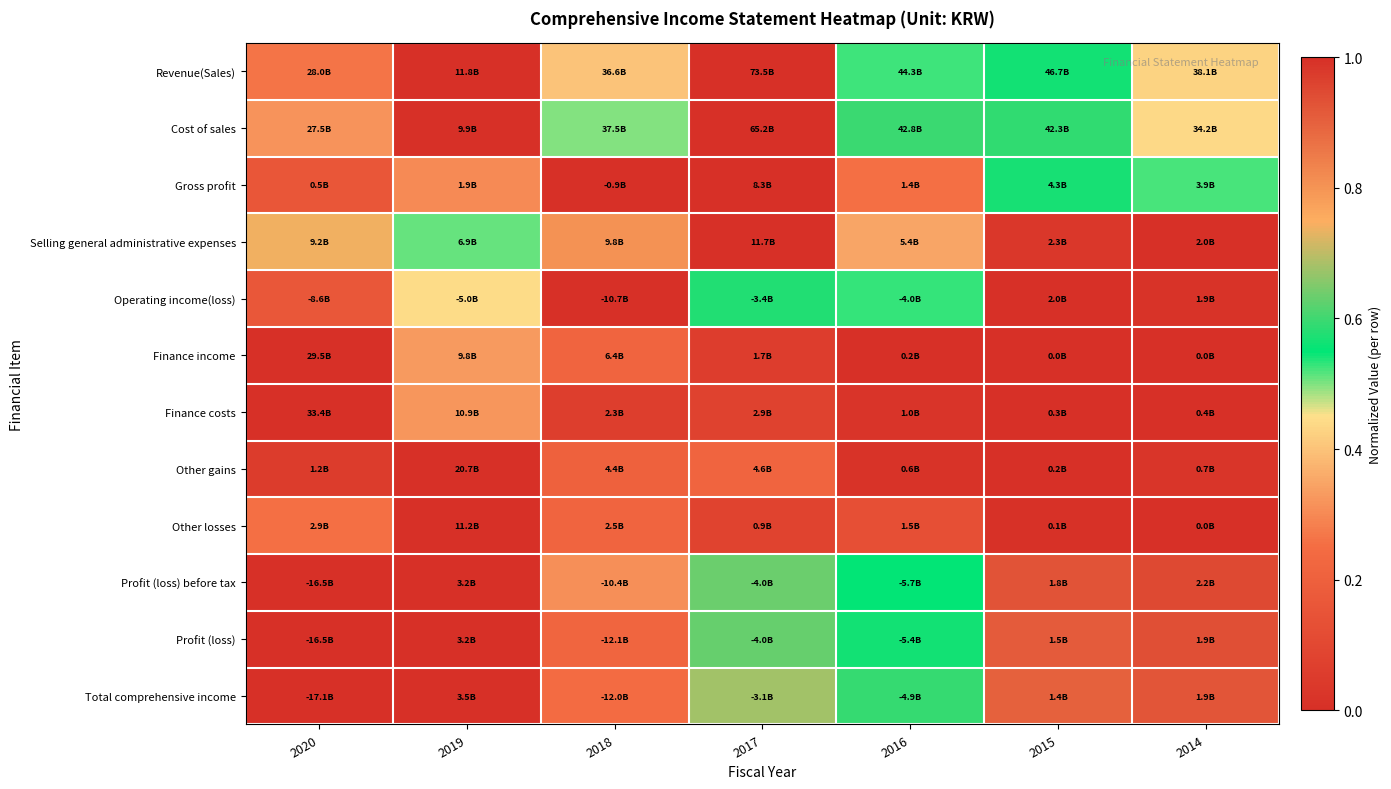

Which series has the largest range (max minus min)?

Revenue(Sales)